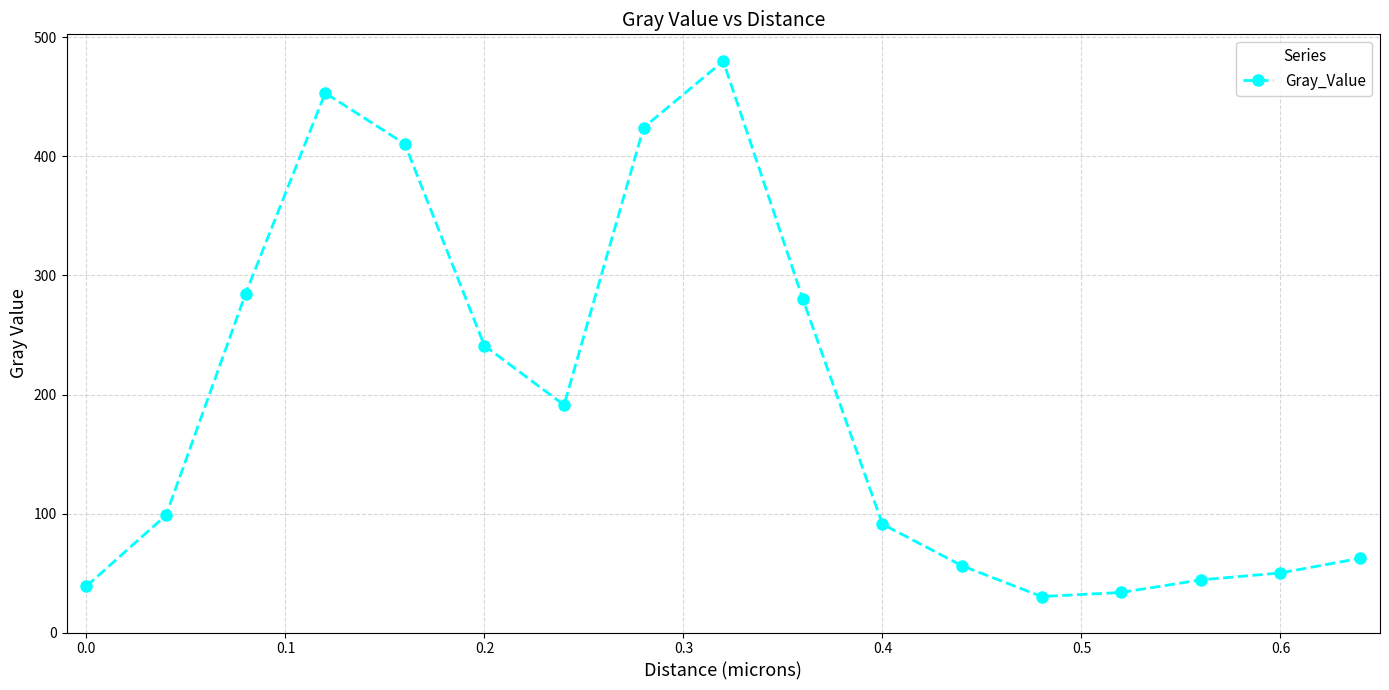

What is the difference between the maximum and minimum values?

449.9